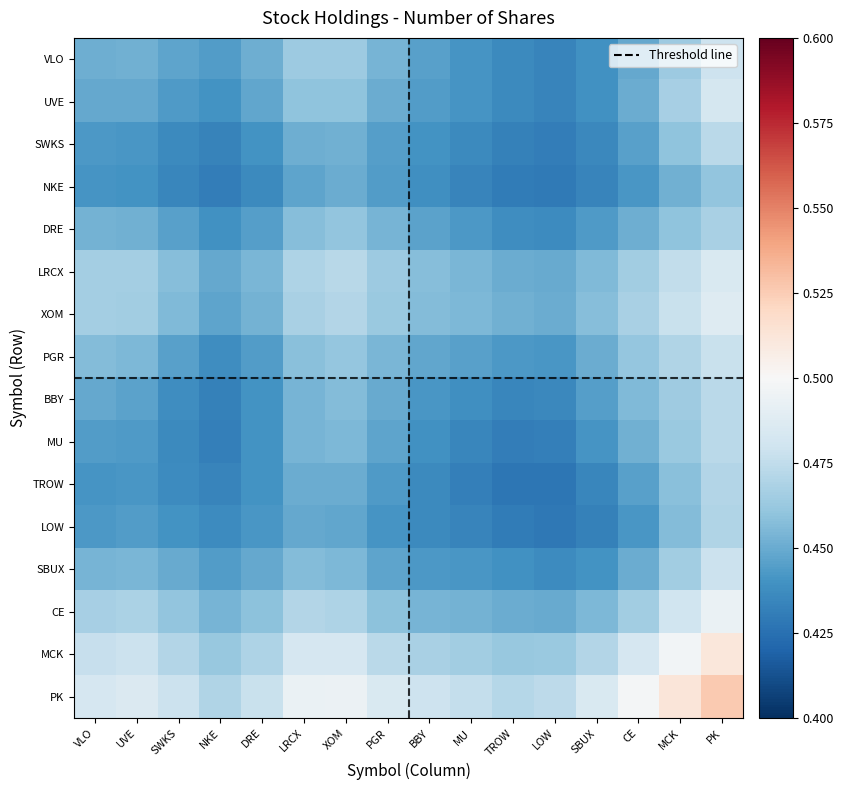

At which category is the sum across all series the highest?

PK